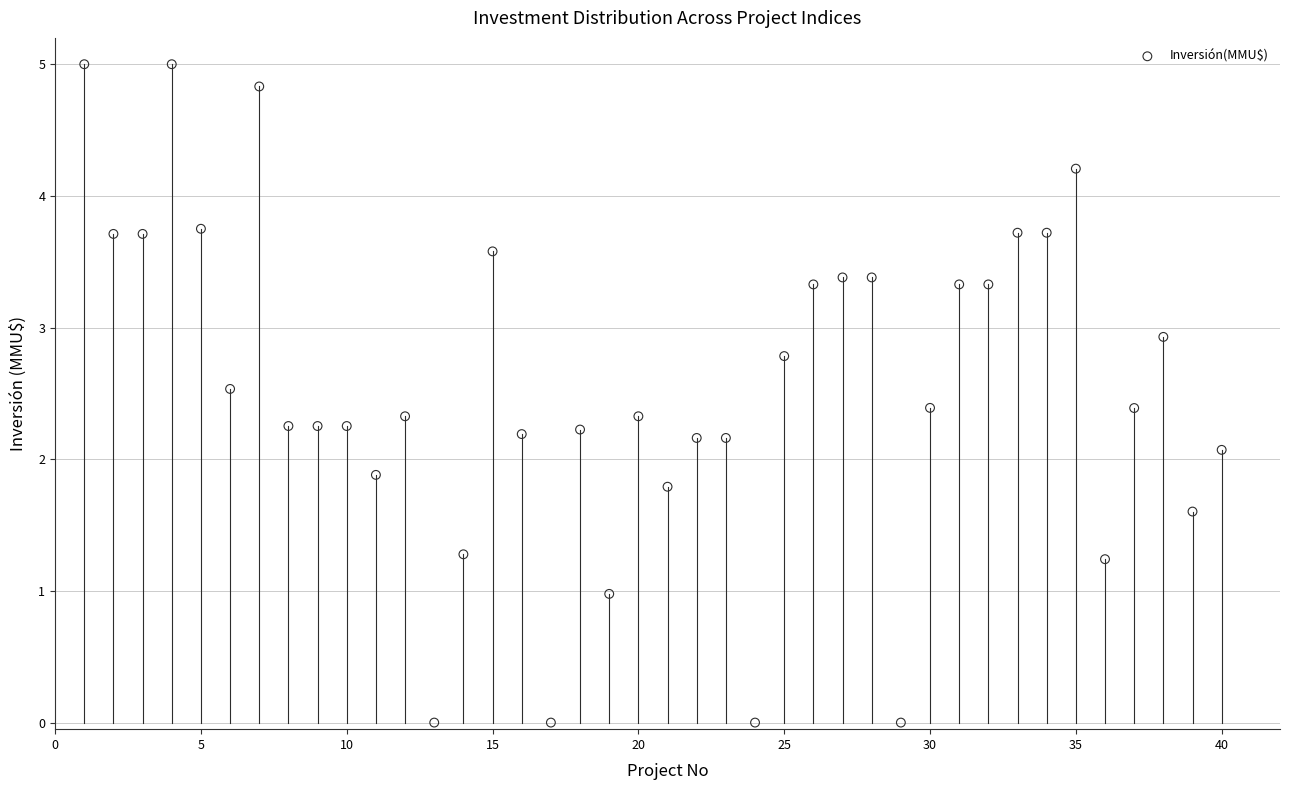

What is the range of X values (max minus min)?

39.0